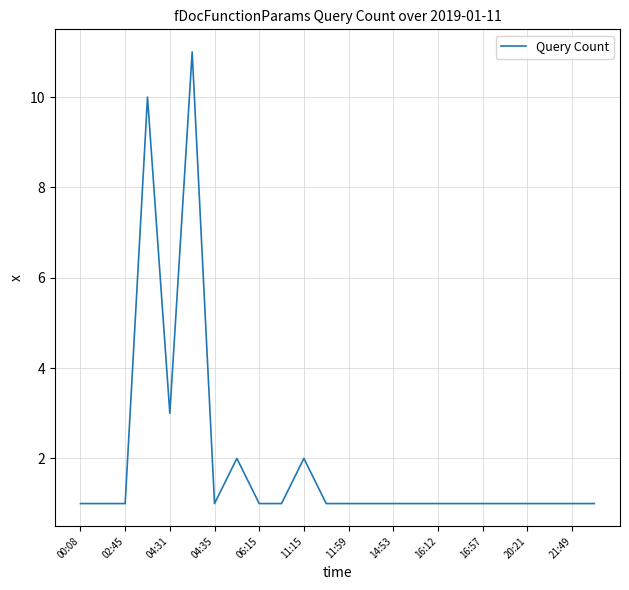

What is the difference between the maximum and minimum values?

10